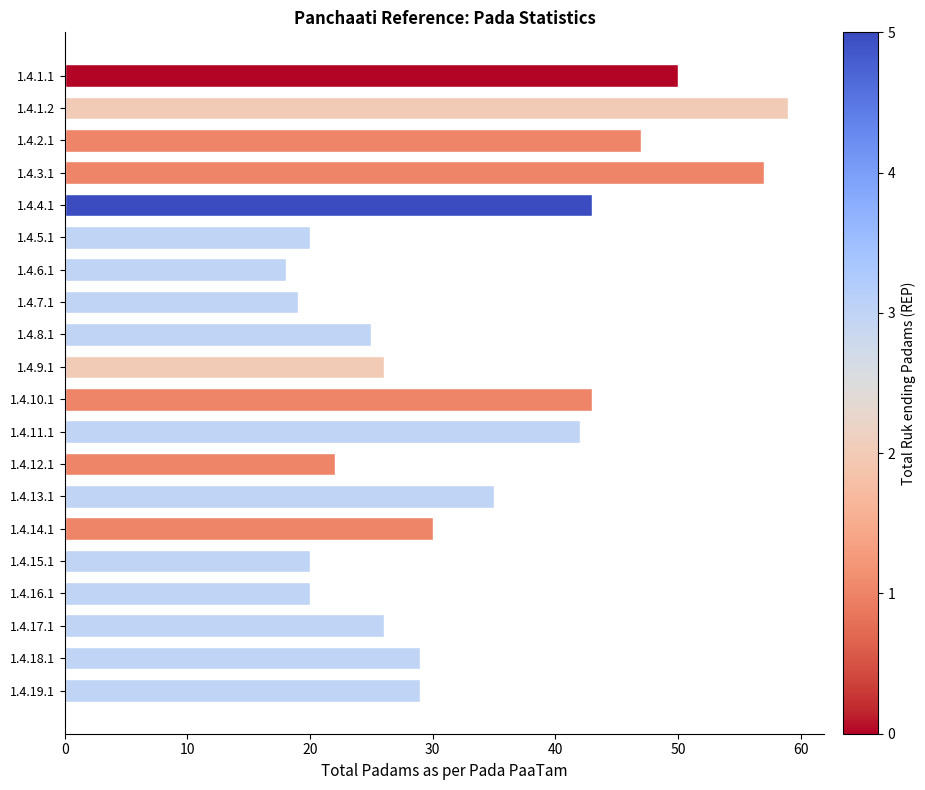

What position from the top is 1.4.5.1?

6